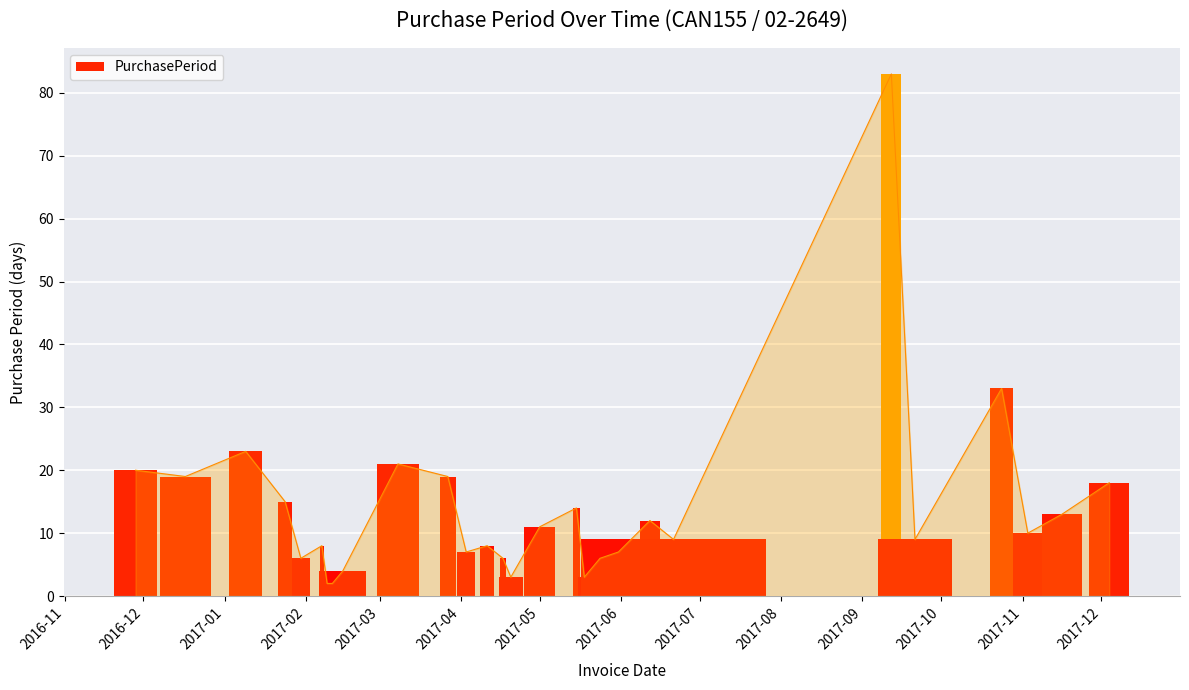

How many data points are less than 10?

14